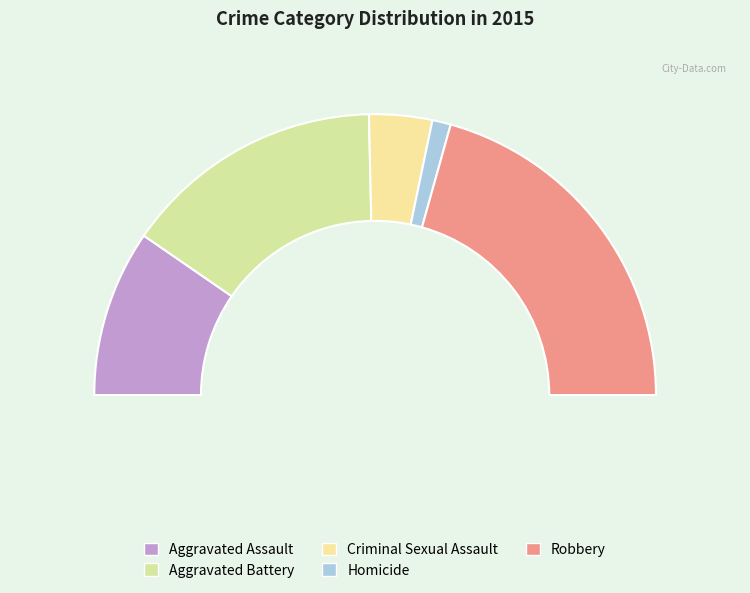

What is the change in value from Homicide to Robbery?

+9142